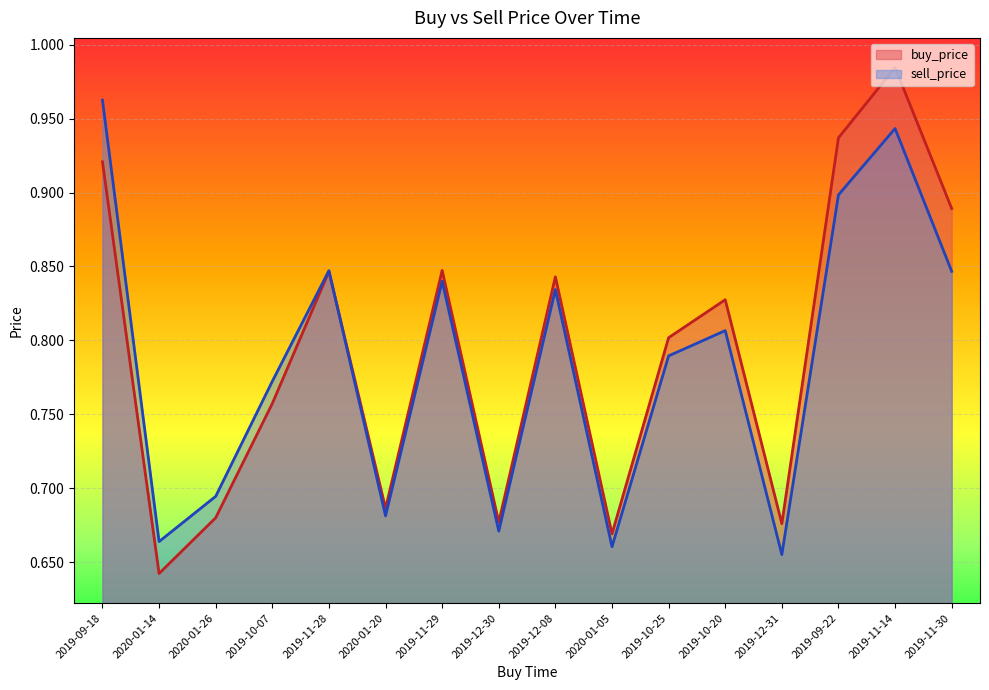

The value of sell_price at 2019-10-20 is 0.2. True or false?

False